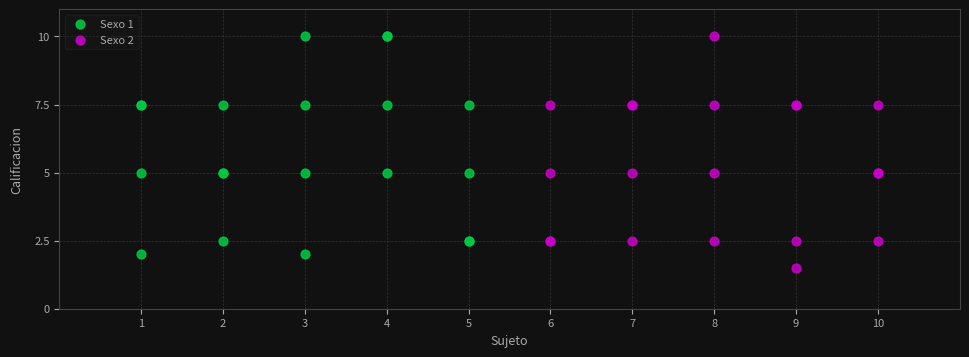

What are all the series names shown in the legend?

Sexo 1, Sexo 2